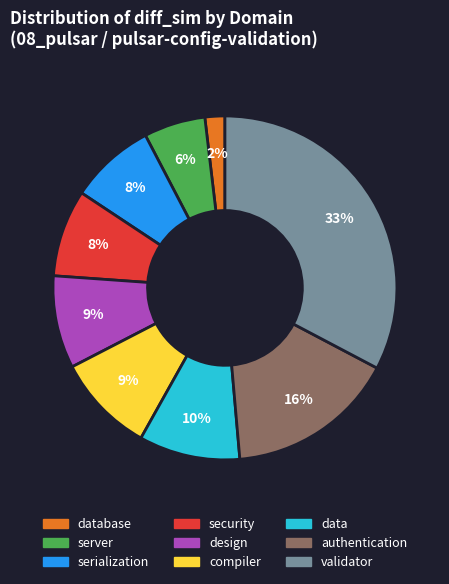

To the nearest percent, what is the average slice percentage?

11%